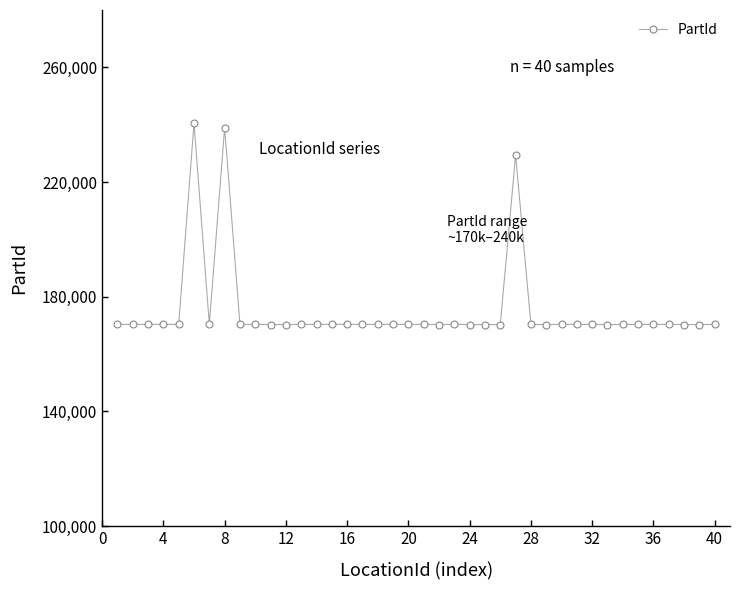

What is the maximum value shown in the chart?

240509